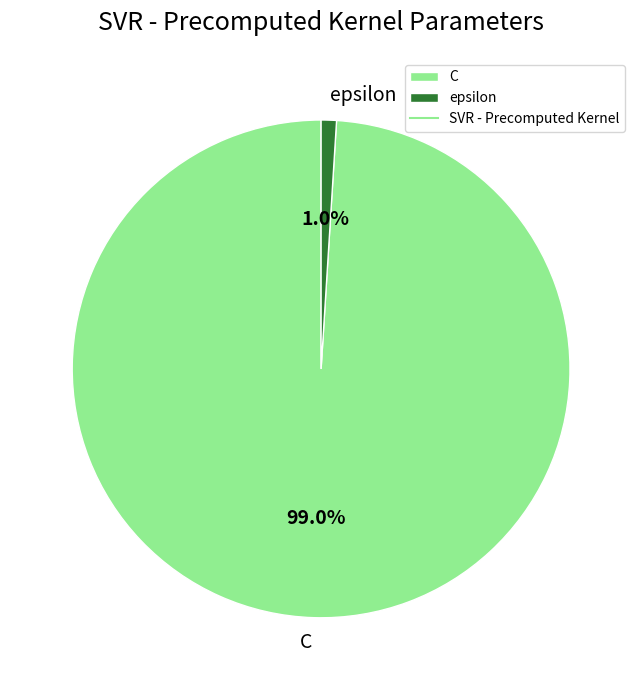

Do epsilon and C together represent more than half of the pie?

Yes